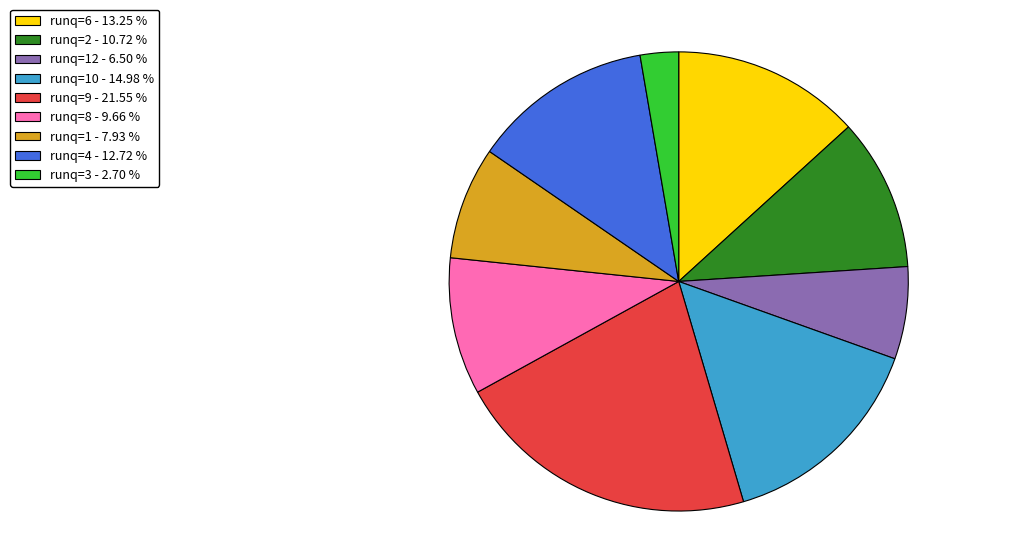

Rank the categories by value from highest to lowest.

runq=9 - 21.55 %, runq=10 - 14.98 %, runq=6 - 13.25 %, runq=4 - 12.72 %, runq=2 - 10.72 %, runq=8 - 9.66 %, runq=1 - 7.93 %, runq=12 - 6.50 %, runq=3 - 2.70 %